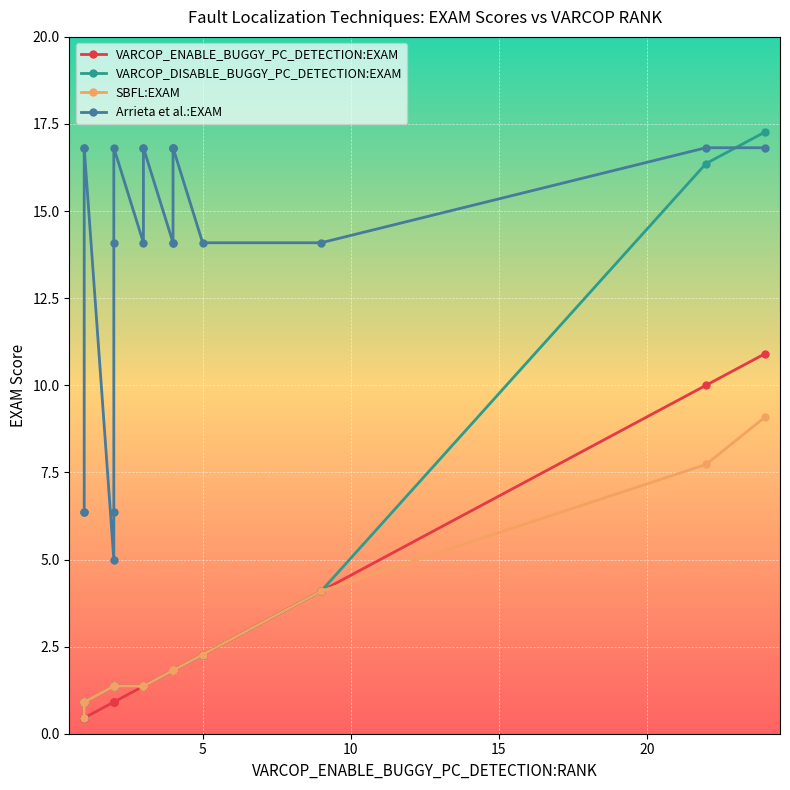

Which series has the largest total across all categories?

Arrieta et al.:EXAM